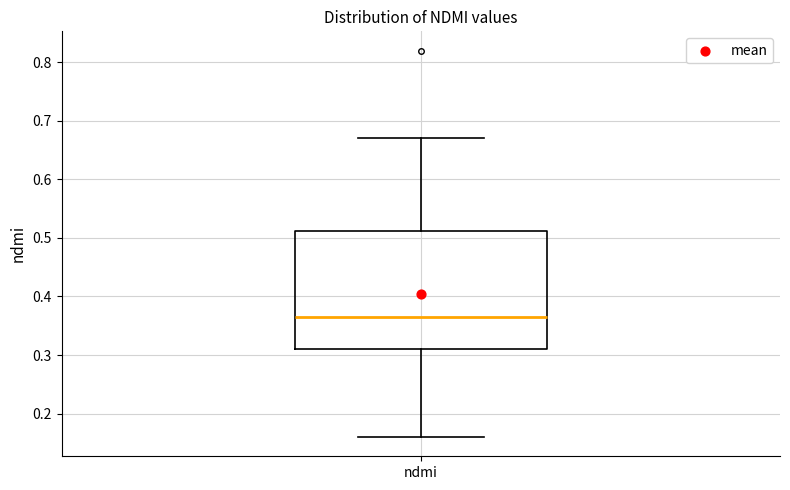

Transcribe this box plot: give where the median line is, the range the box spans, and where the two whiskers end, as read against the y-axis. The values are not printed on the chart, so give them approximately, as read against the axis.

median 0.37, box 0.31 to 0.51, whiskers 0.16 to 0.67